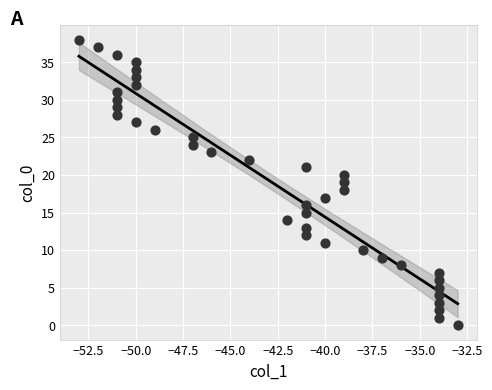

What is the range of Y values (max minus min)?

38